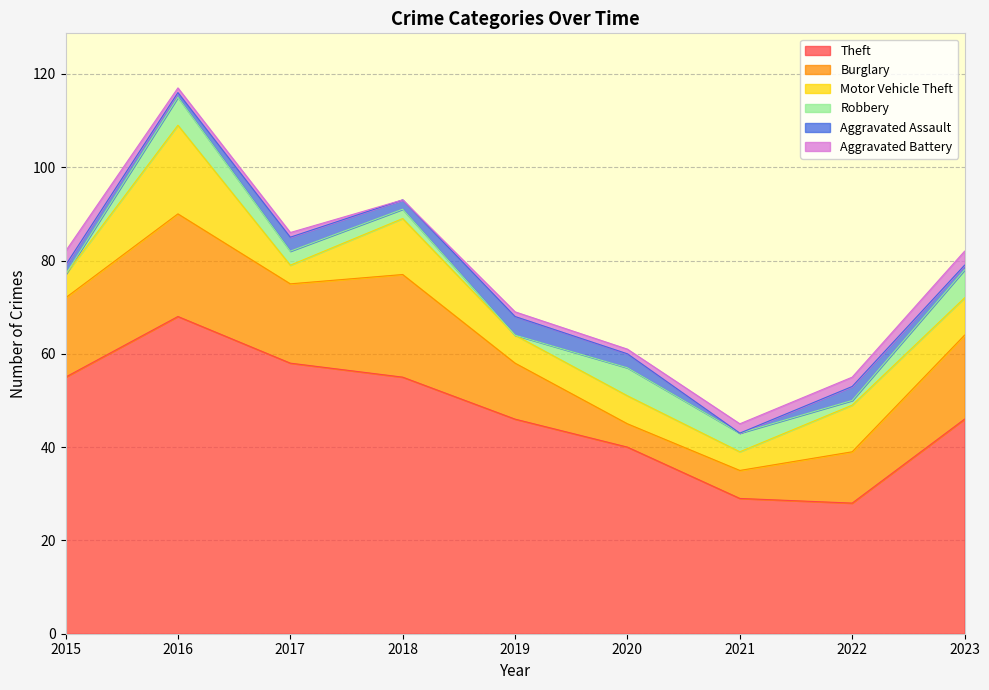

List the labels in order of Robbery value, smallest first.

2015, 2019, 2022, 2018, 2017, 2021, 2016, 2020, 2023